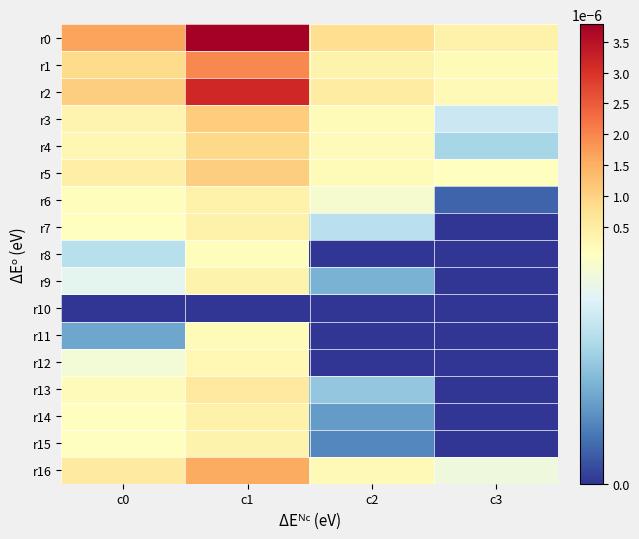

Which has a higher value, c1 or c2?

c1